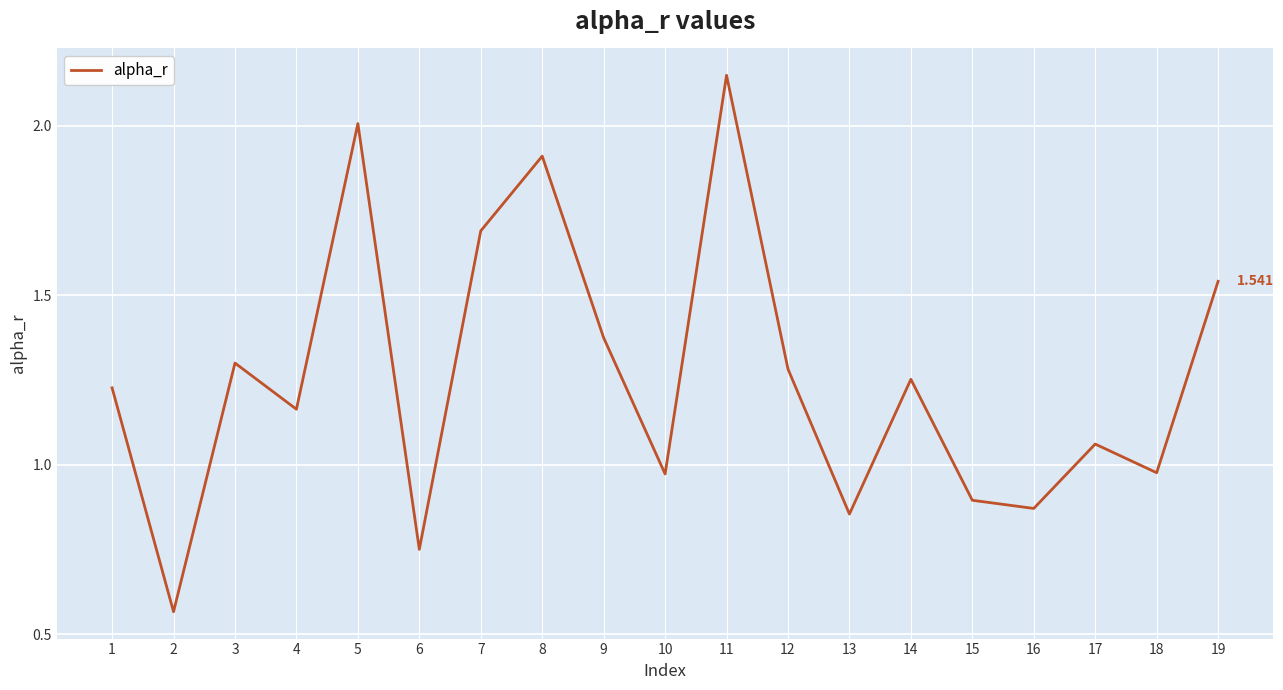

Is it true that the value at 11 is 3.1?

False